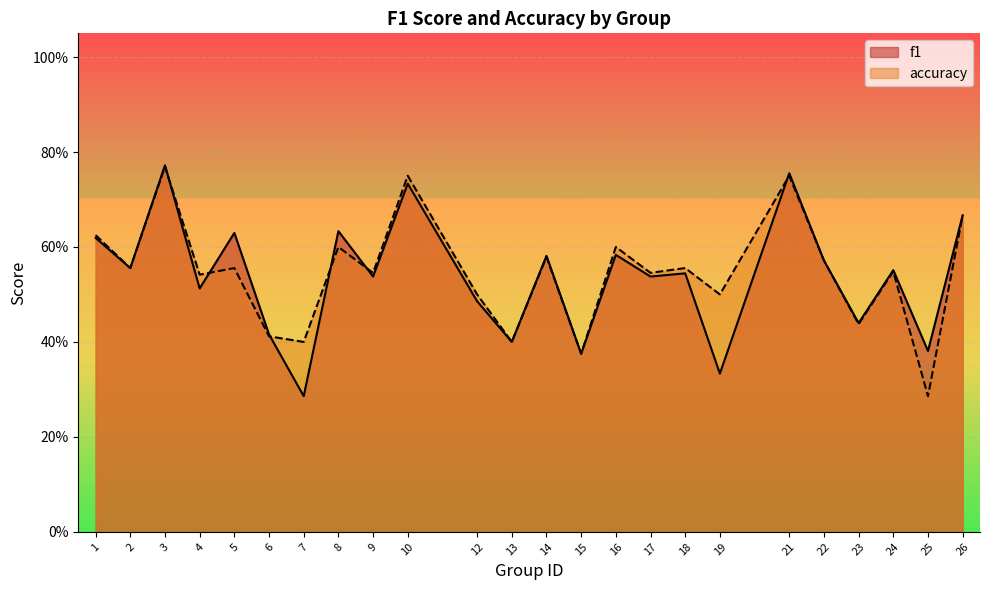

What is the difference between the accuracy values at 1 and 22?

0.1